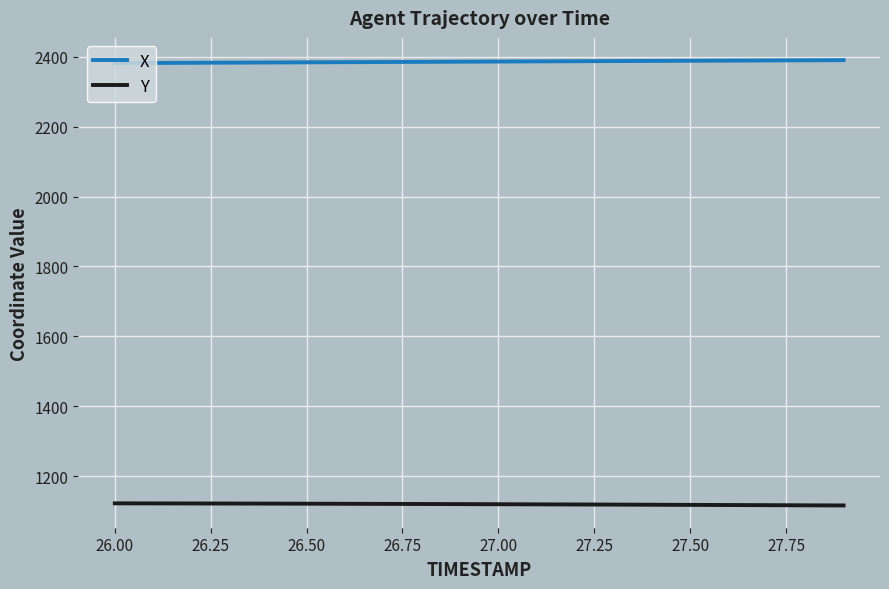

Rank the series by their average value, from highest to lowest.

X, Y